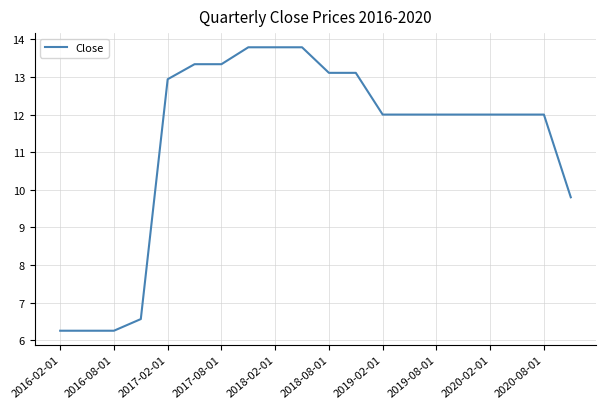

What is the sum of all values?

226.3